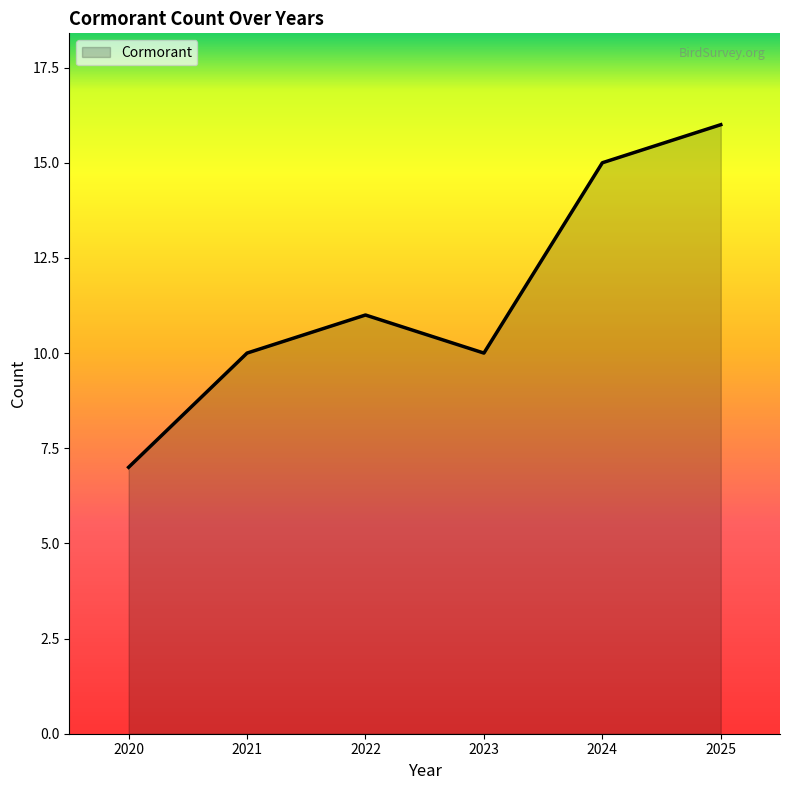

Is it true that the value at 2021 is 6?

False